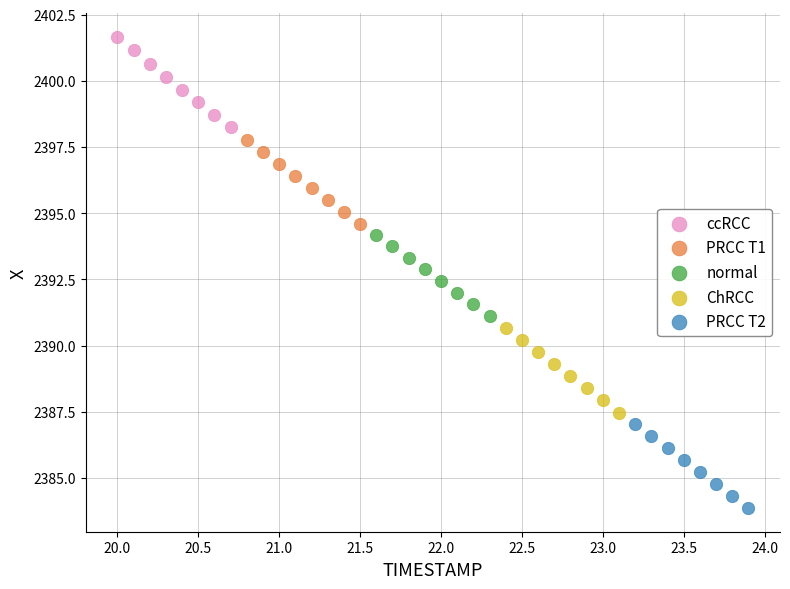

What are all the series names shown in the legend?

ccRCC, PRCC T1, normal, ChRCC, PRCC T2